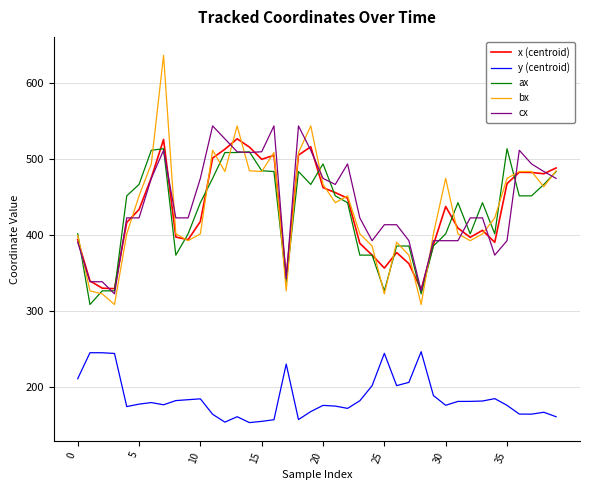

Count the number of data series in this chart.

5